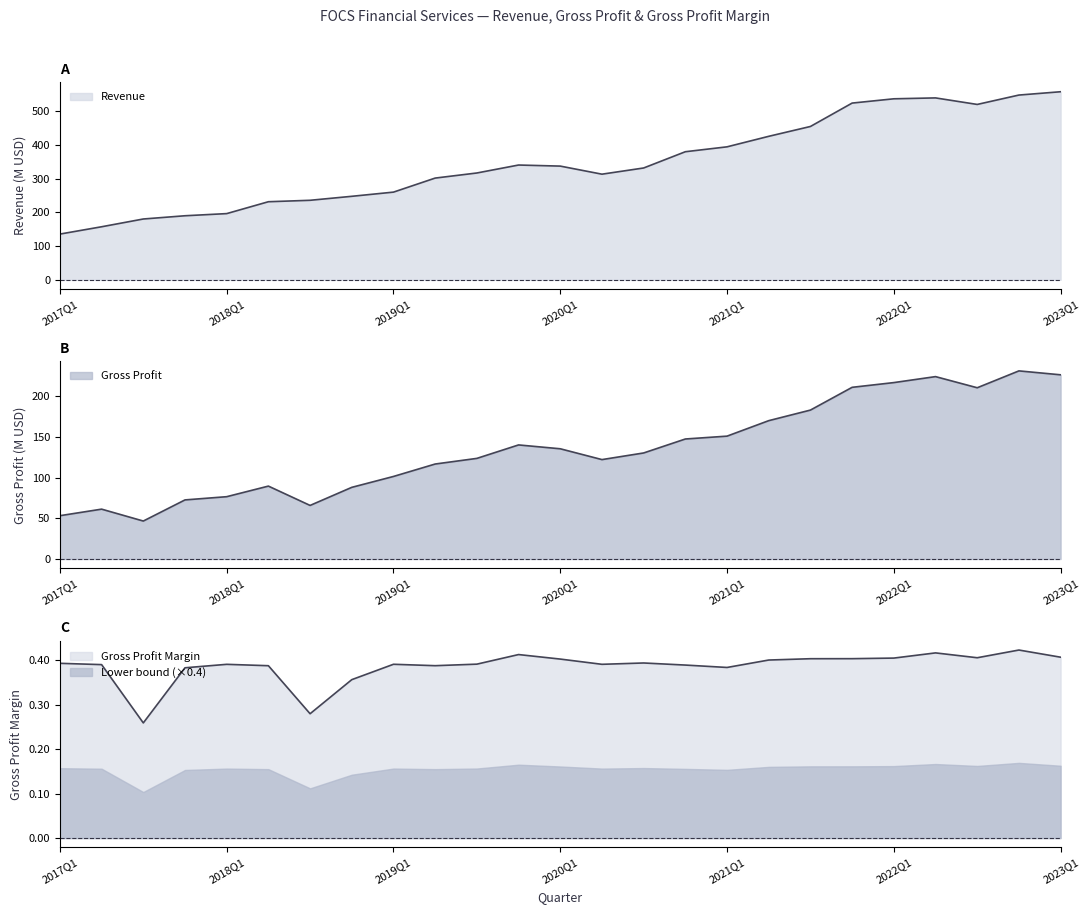

In Revenue, how many points are lower than both neighbors (excluding endpoints)?

2